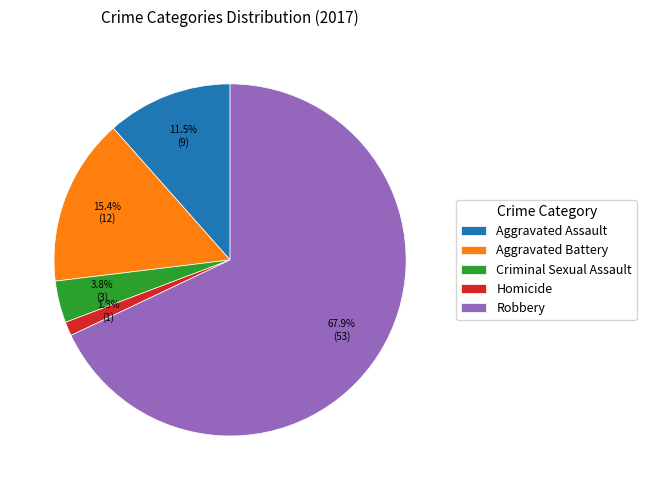

To the nearest percent, what is the difference between the largest and smallest slice percentages?

67%